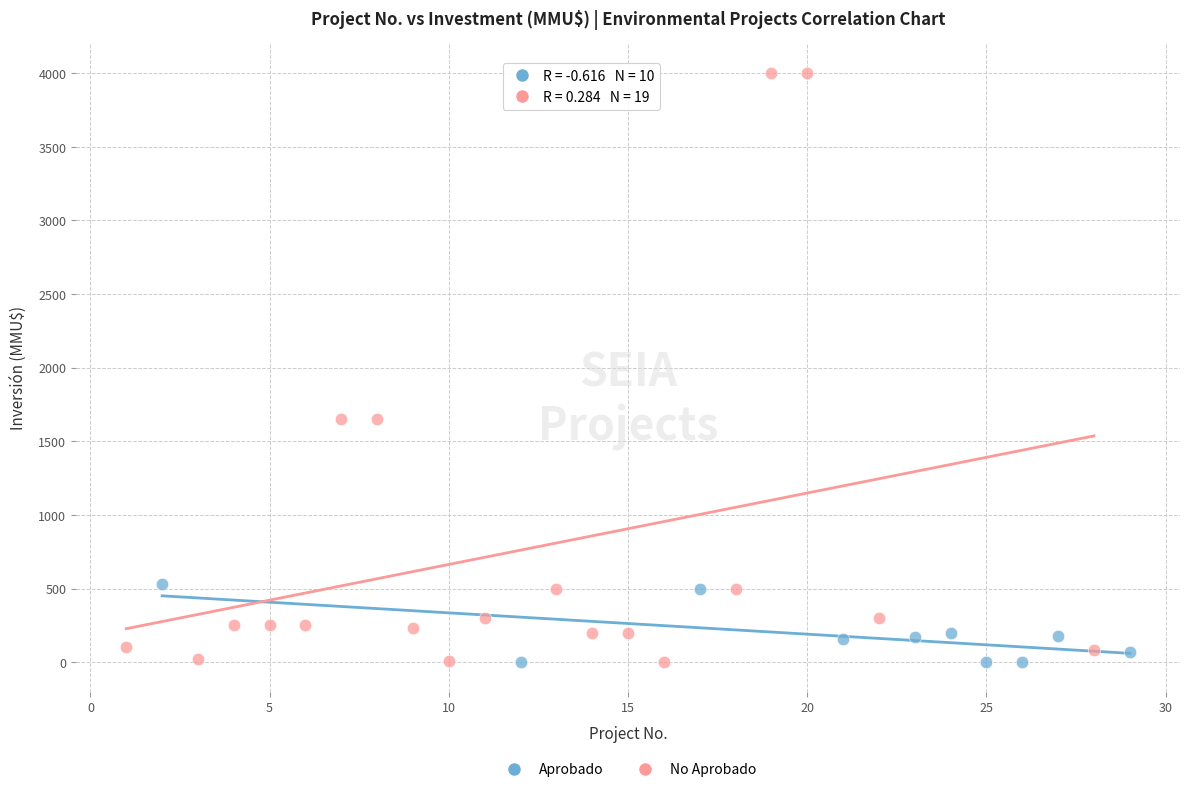

Which series contains the highest Y value?

No Aprobado